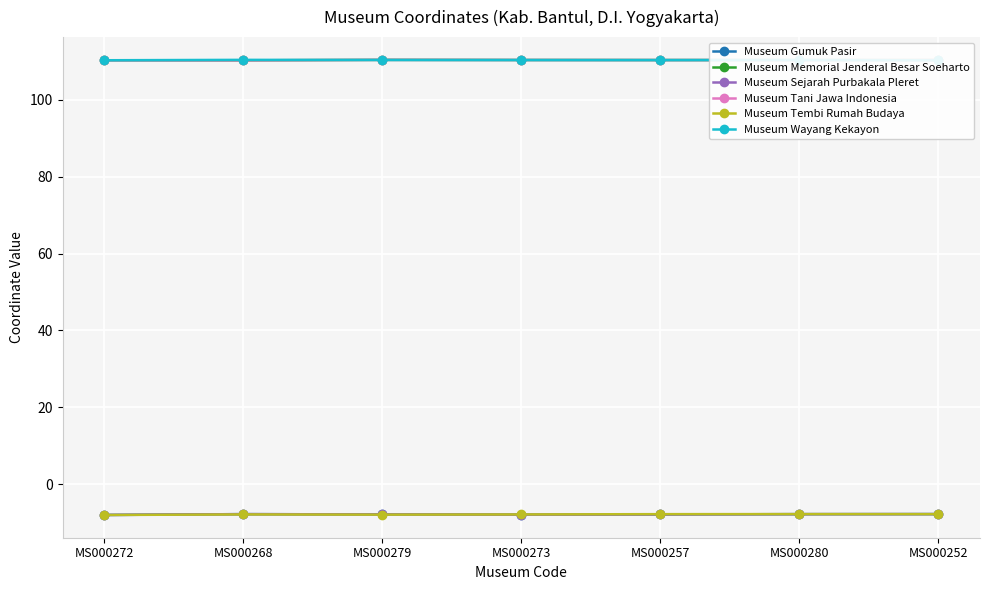

At which label is Museum Tani Jawa Indonesia closest to 110?

MS000268